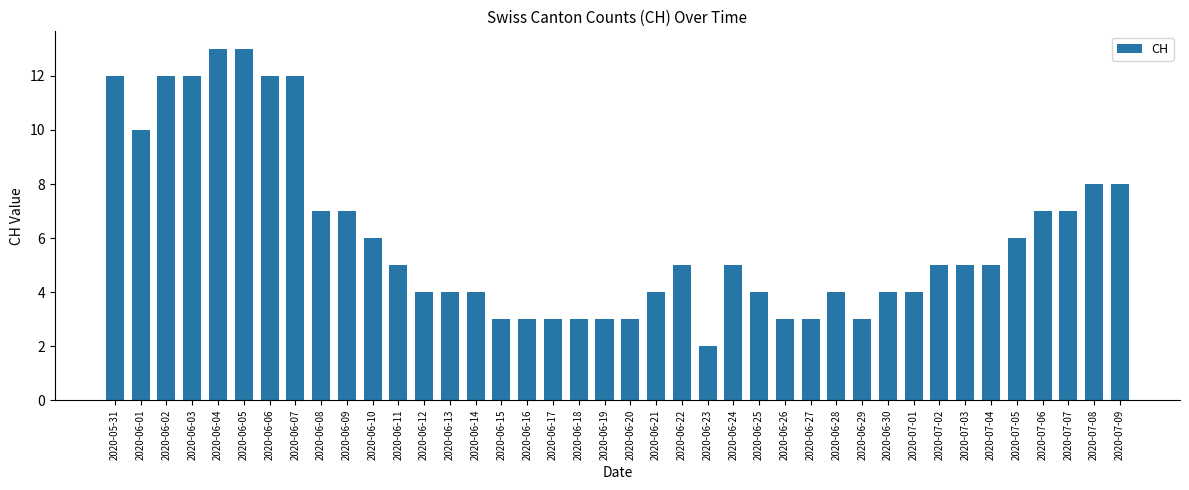

Which label corresponds to the smallest value in the chart?

2020-06-23